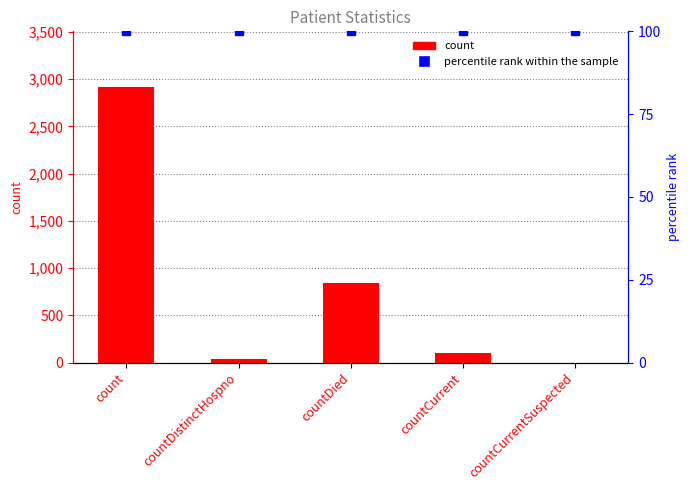

True or false: the data shows 1421 at countDied.

False